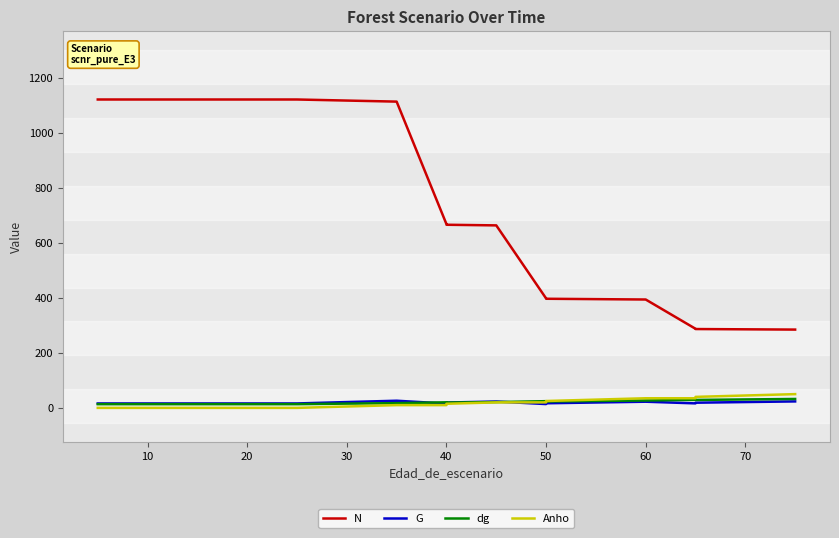

What is the lowest value of the G series?

13.8